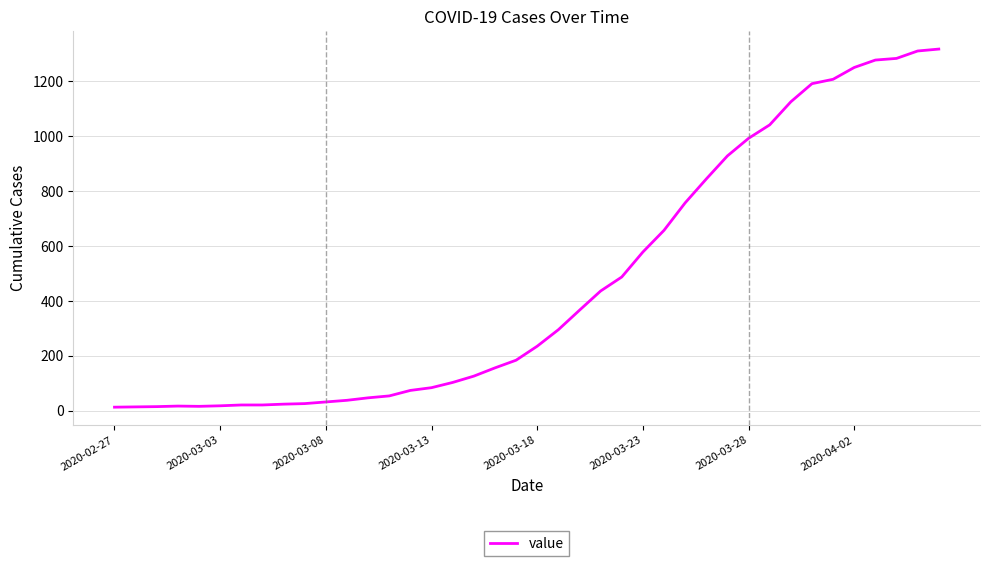

What is the difference between the second highest and second lowest values?

1296